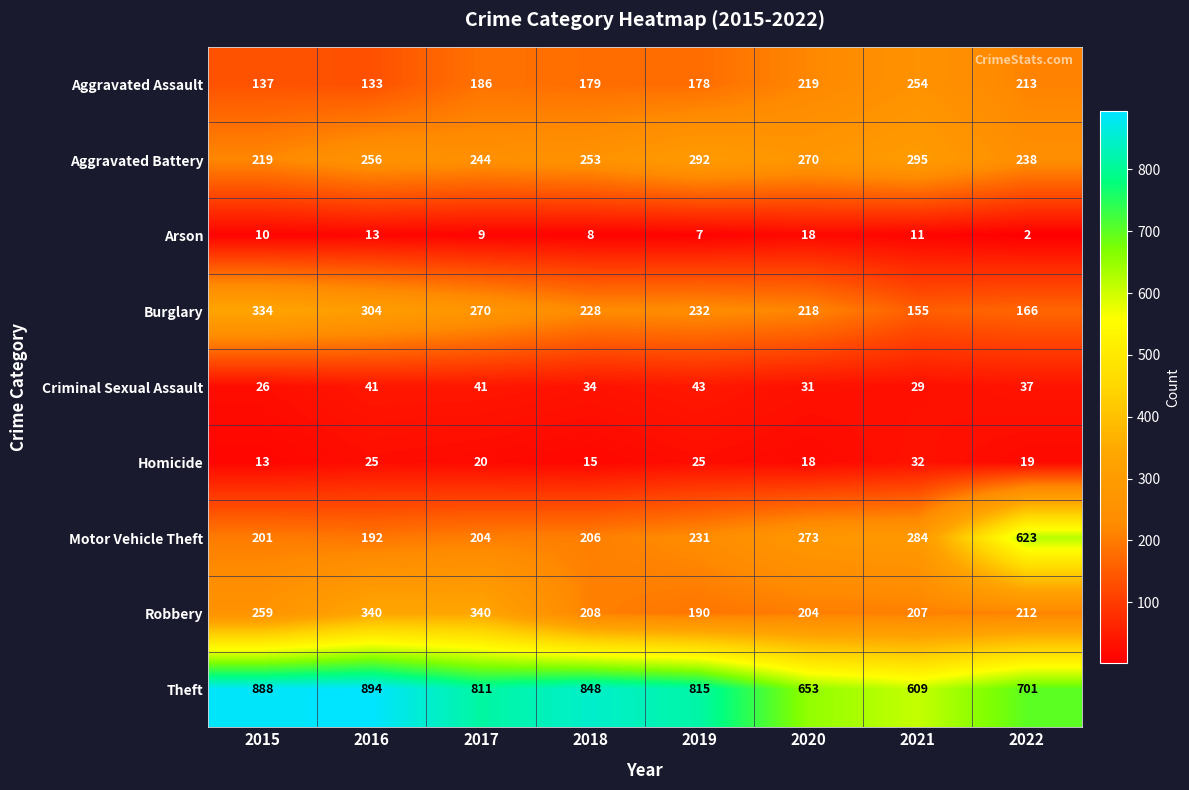

At which category is the sum across all series the highest?

2022